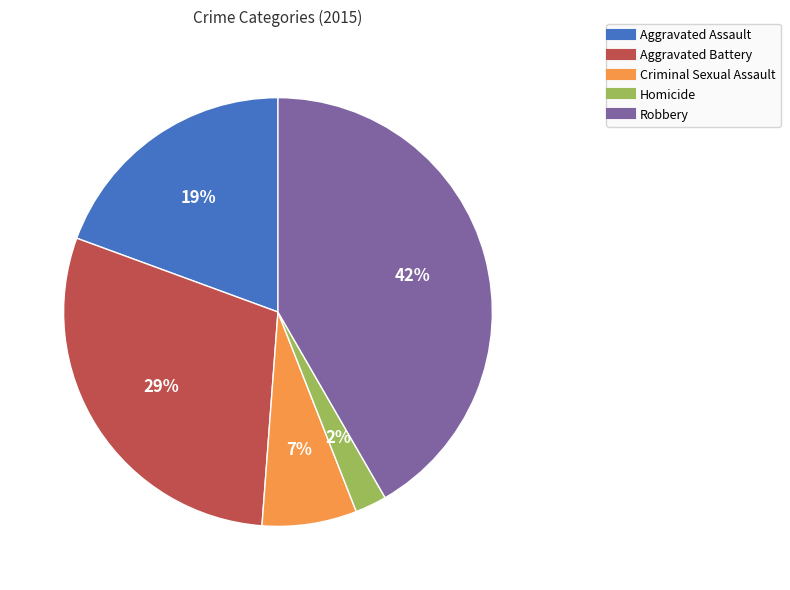

Do Criminal Sexual Assault and Aggravated Battery together represent more than half of the pie?

No